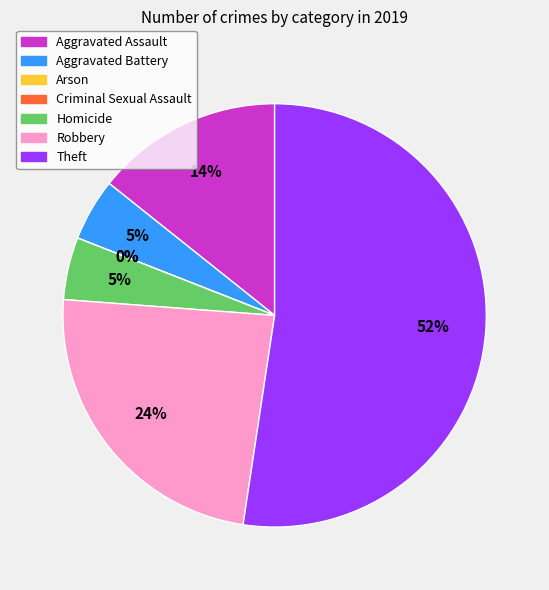

To the nearest percent, what is the average slice percentage?

14%